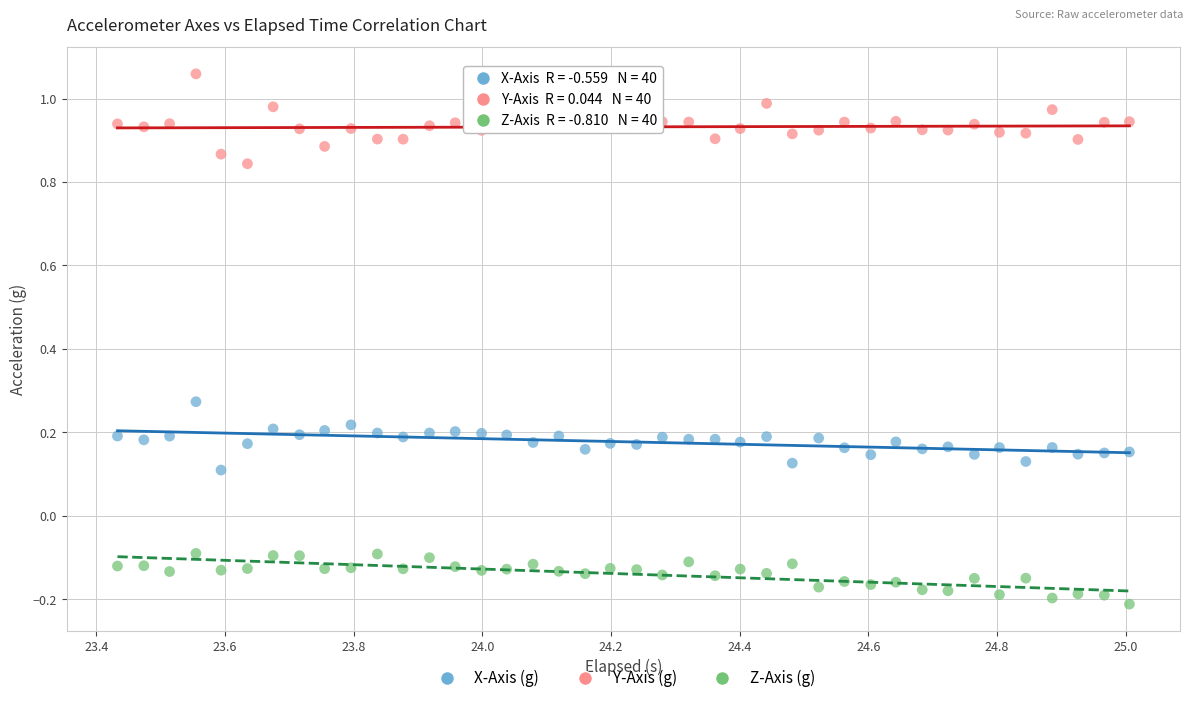

Which series contains the lowest Y value?

Z-Axis (g)